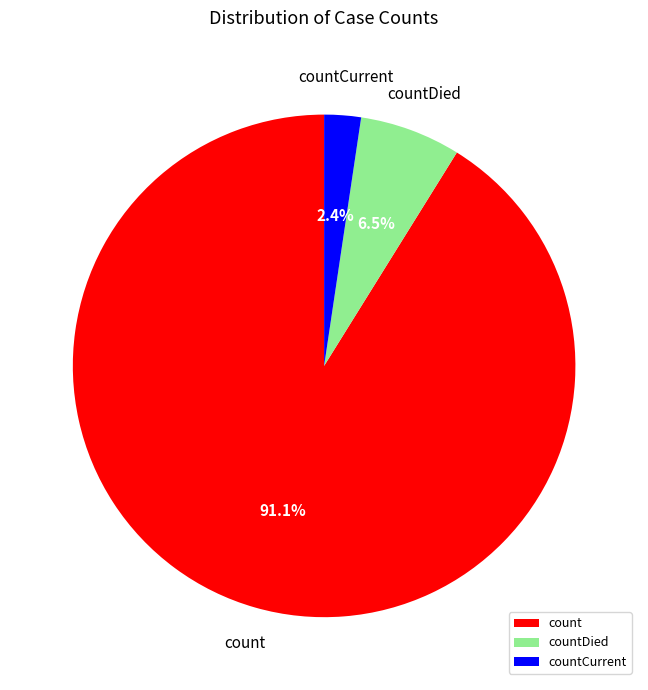

How much of the chart is everything except count?

8.9%